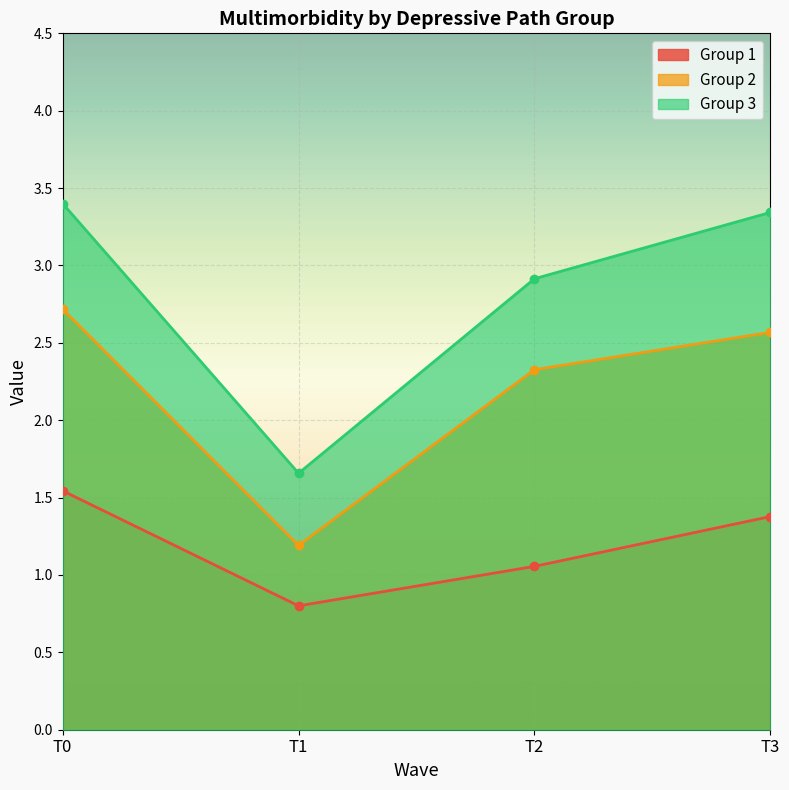

True or false: Group 1 and Group 3 cross at least once.

False